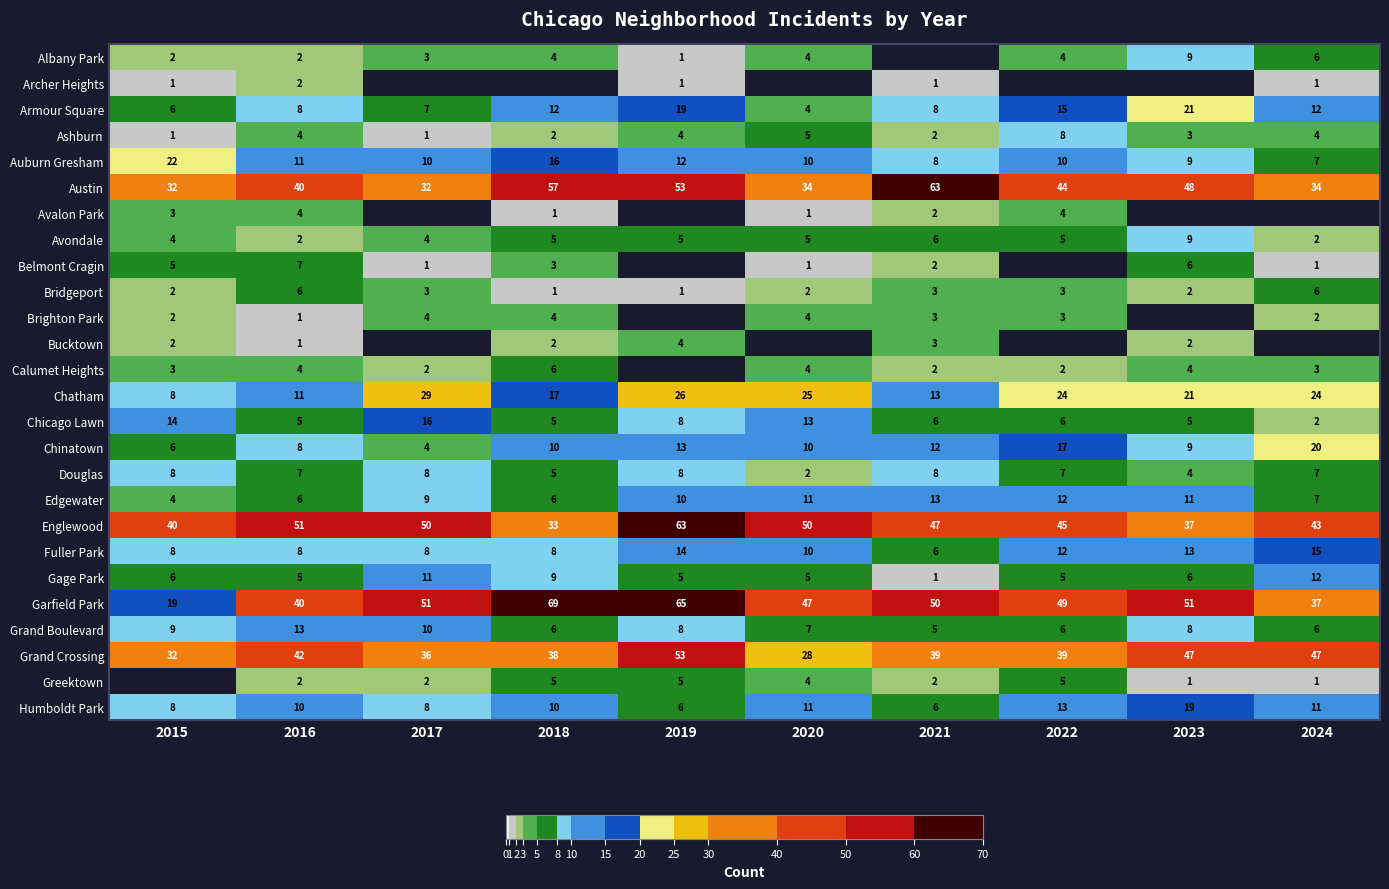

At how many categories does at least one series exceed 65?

1